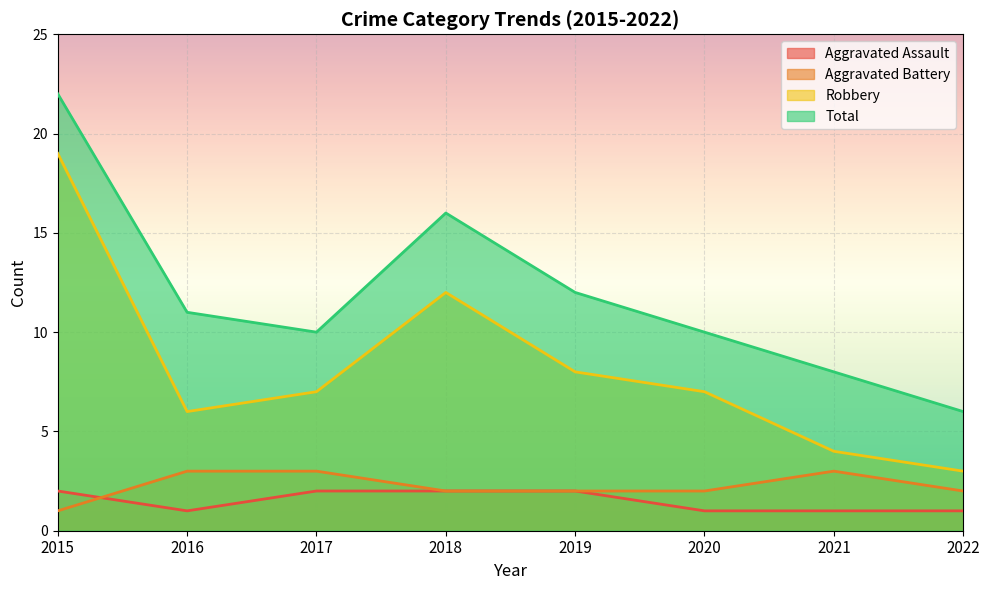

True or false: Total and Aggravated Assault cross at least once.

False